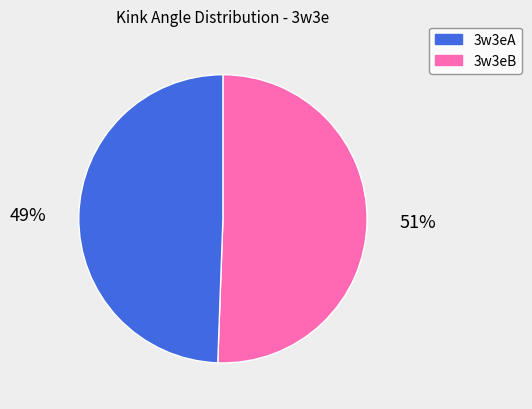

To the nearest percent, what is the average slice percentage?

50%